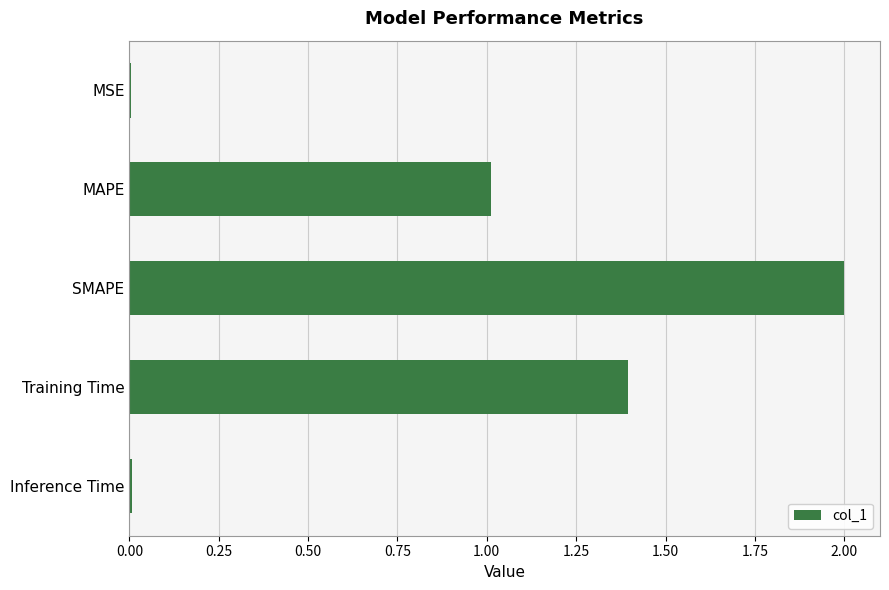

The value at Training Time is 1.4. True or false?

True